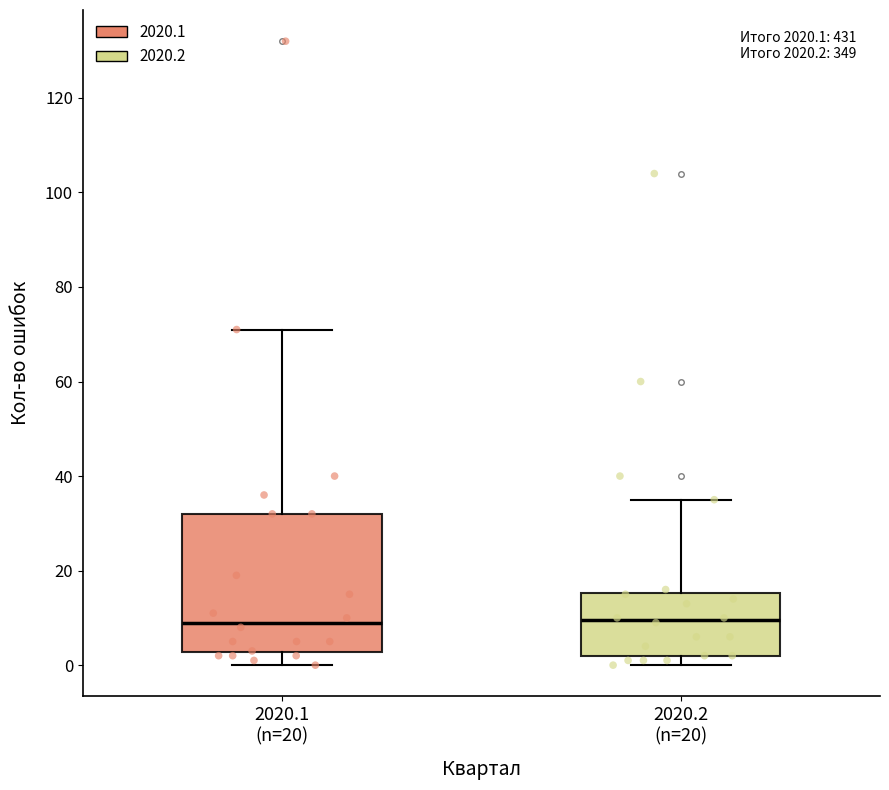

Reading left to right, read every box against the y-axis: the position of its median line, the range the box covers, and the ends of its whiskers. The values are not printed on the chart, so give them approximately, as read against the axis.

2020.1 (n=20): median 10, box 2 to 32, whiskers 0 to 72
2020.2 (n=20): median 10, box 2 to 16, whiskers 0 to 36